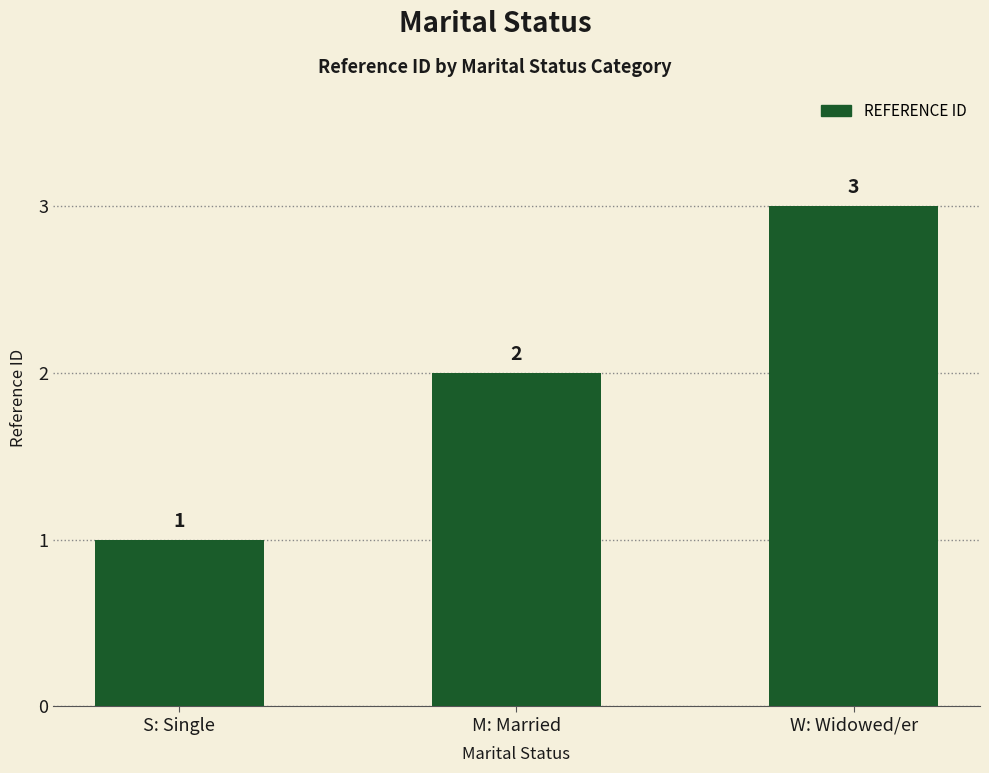

List the labels in order of value, smallest first.

S: Single, M: Married, W: Widowed/er